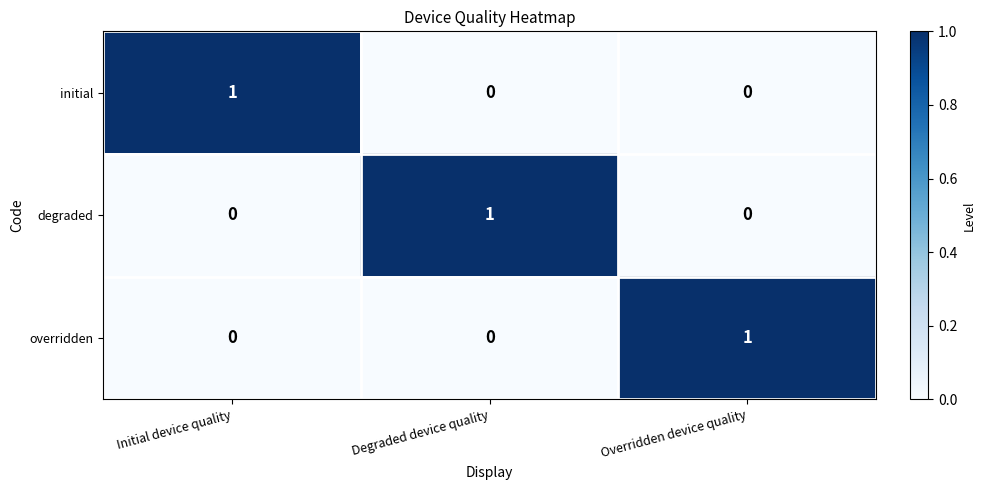

Is it true that degraded equals -1 at Initial device quality?

False